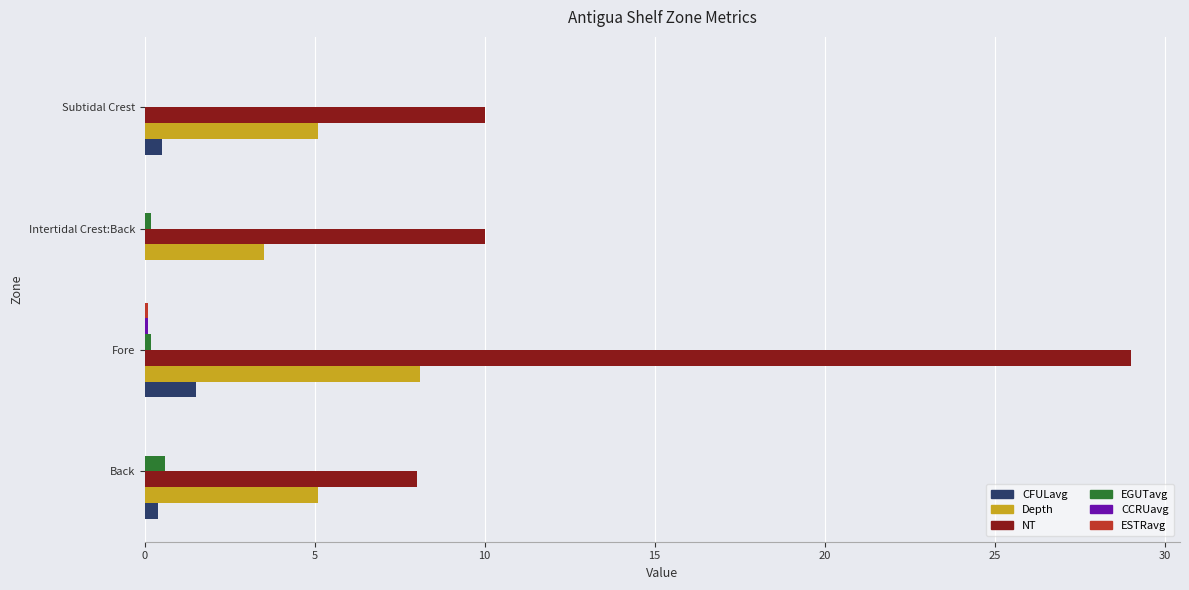

At which category is the sum across all series the highest?

Fore